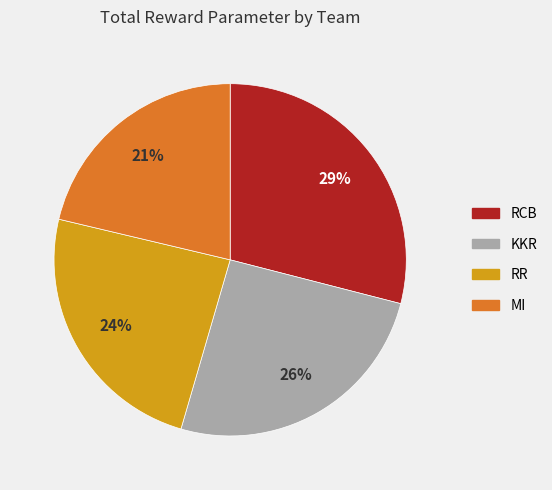

To the nearest percent, what is the average slice percentage?

25%